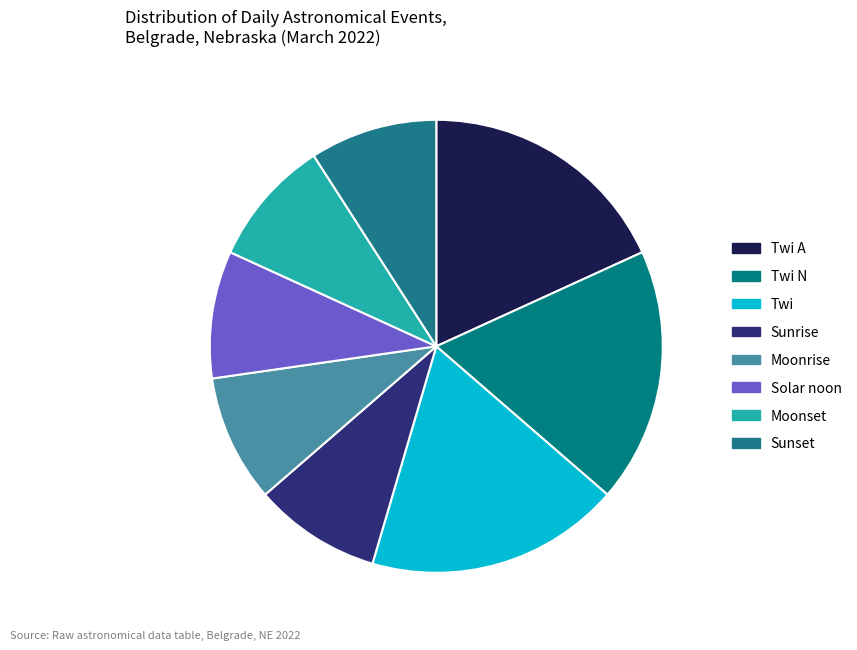

How many slices are in this pie chart?

8